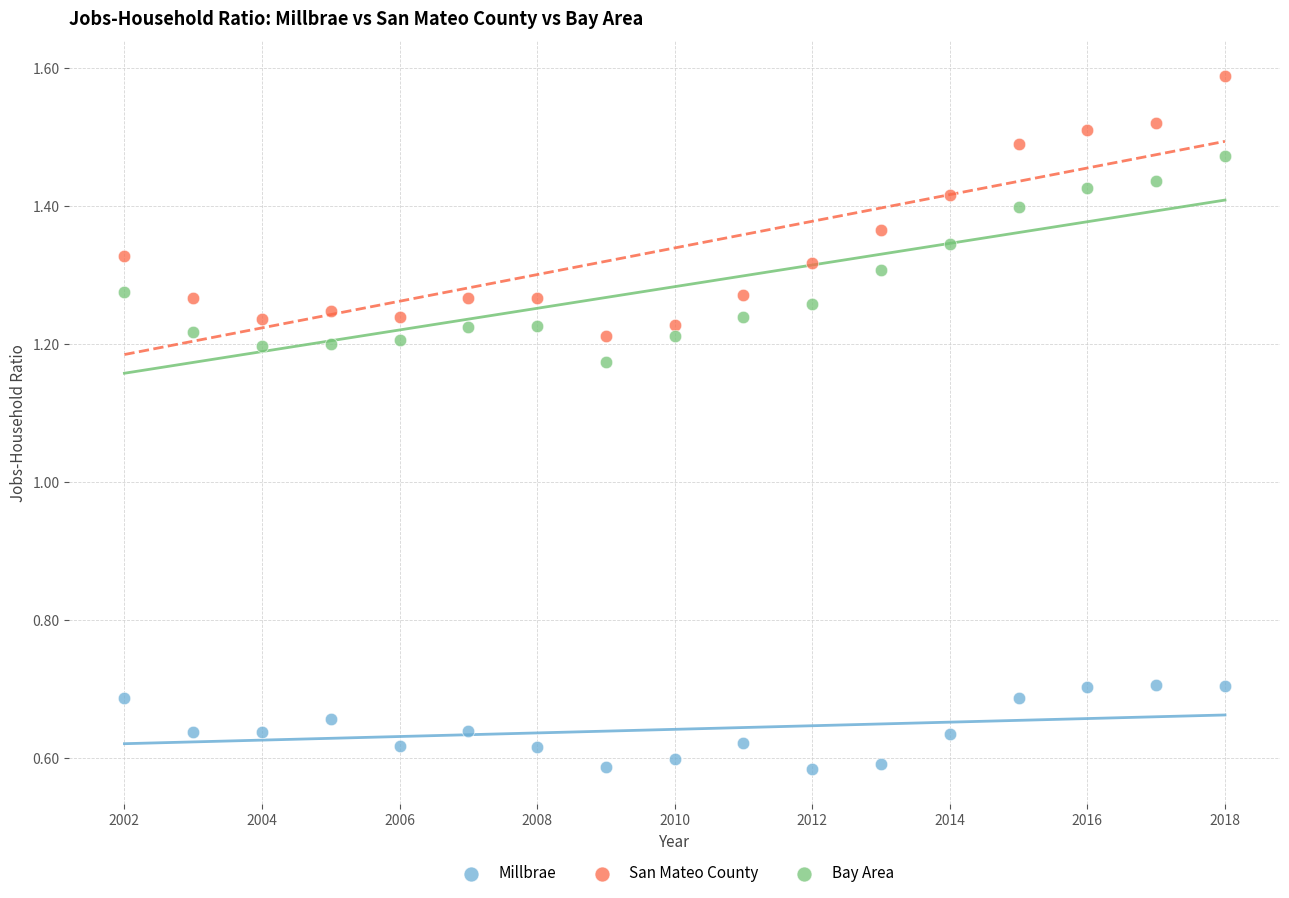

Across all data points, what is the range of X values (max minus min)?

16.0